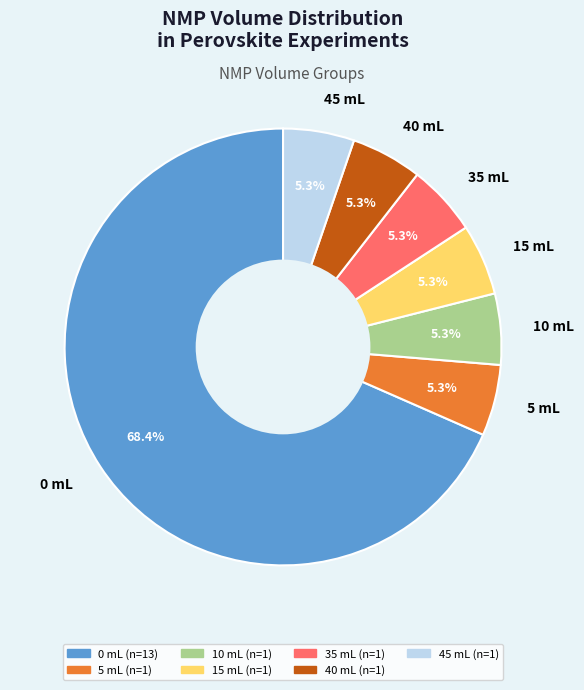

To the nearest percent, what percentage of the pie is 35 mL?

5%